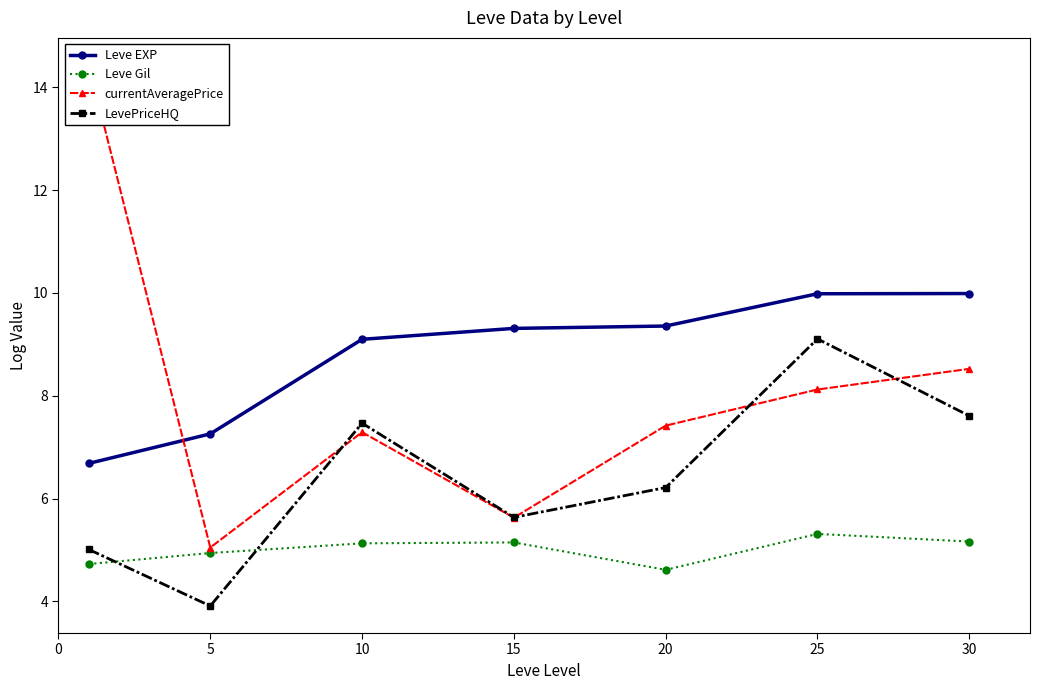

At which category does LevePriceHQ reach its first local peak?

10